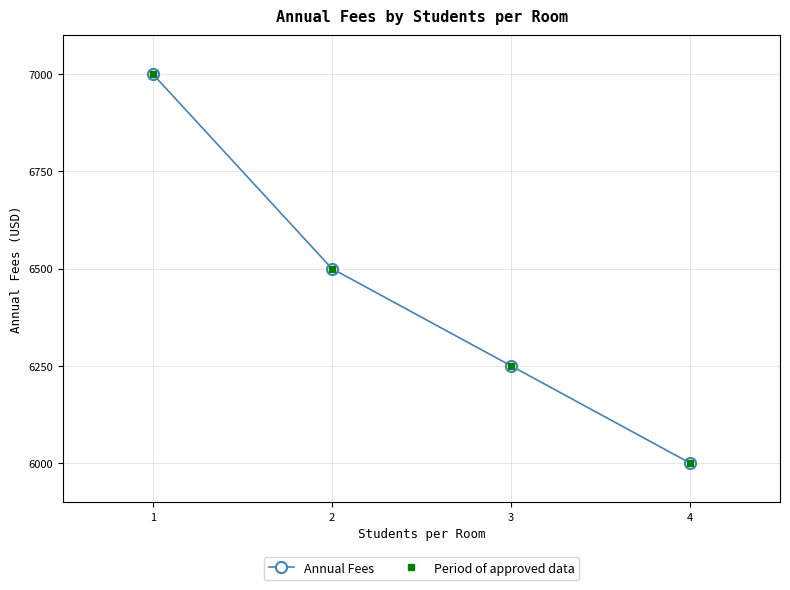

What is the greatest value displayed?

7000